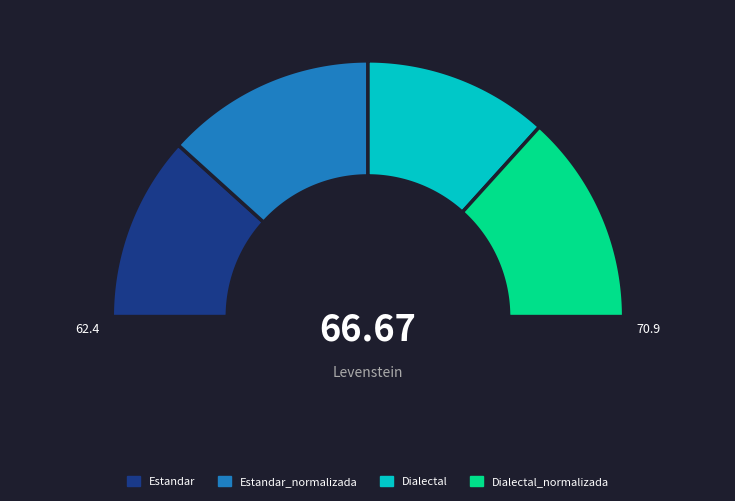

Rank the categories by value from lowest to highest.

Estandar, Dialectal, Estandar_normalizada, Dialectal_normalizada